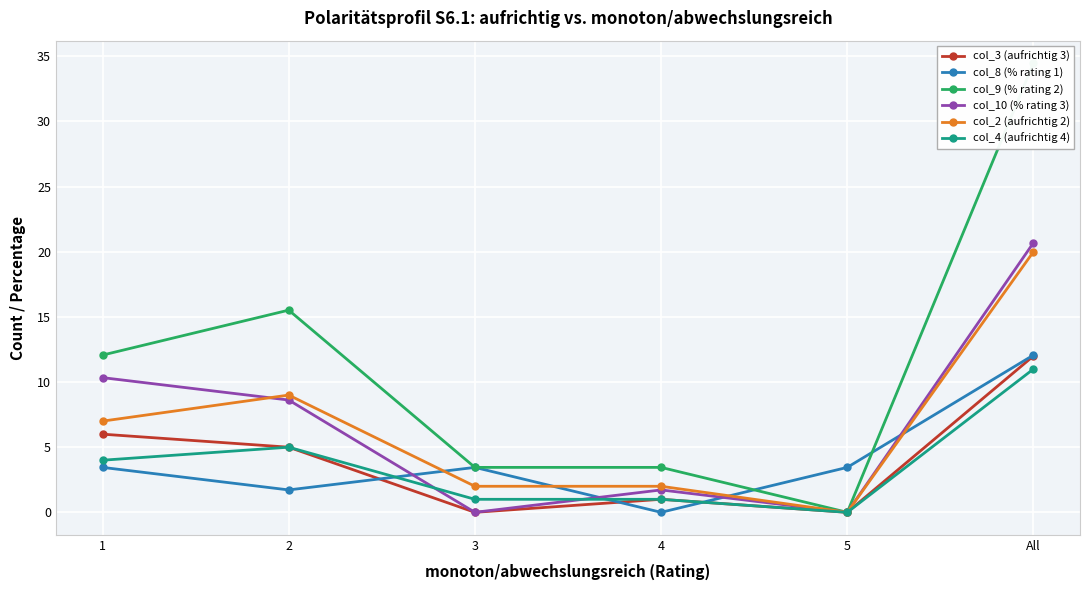

Rank the categories by col_9 (% rating 2) value from lowest to highest.

5, 3, 4, 1, 2, All